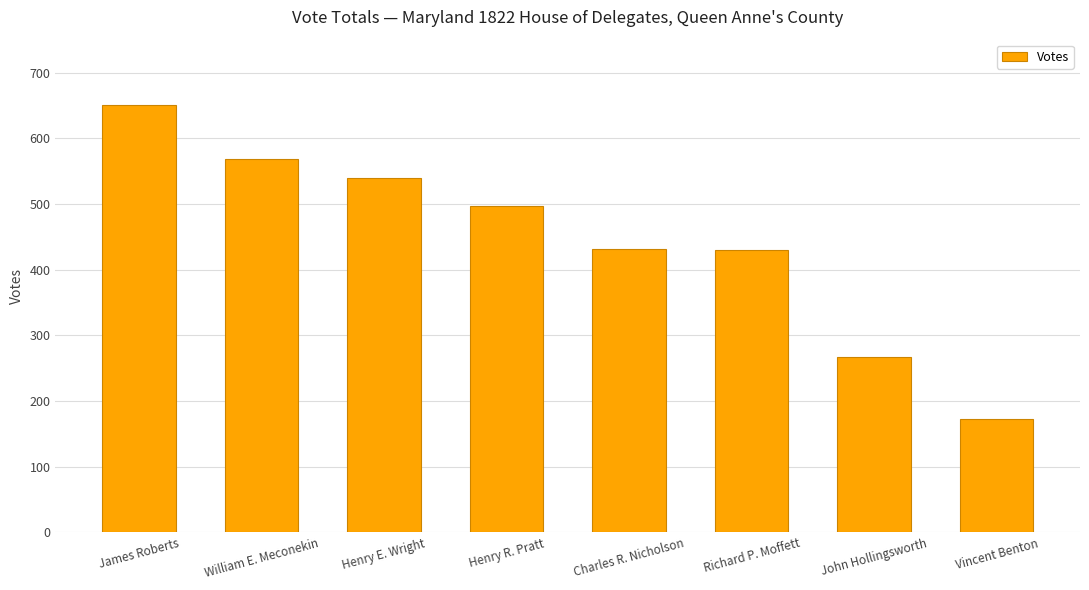

What is the value of the 4th bar from the left?

497